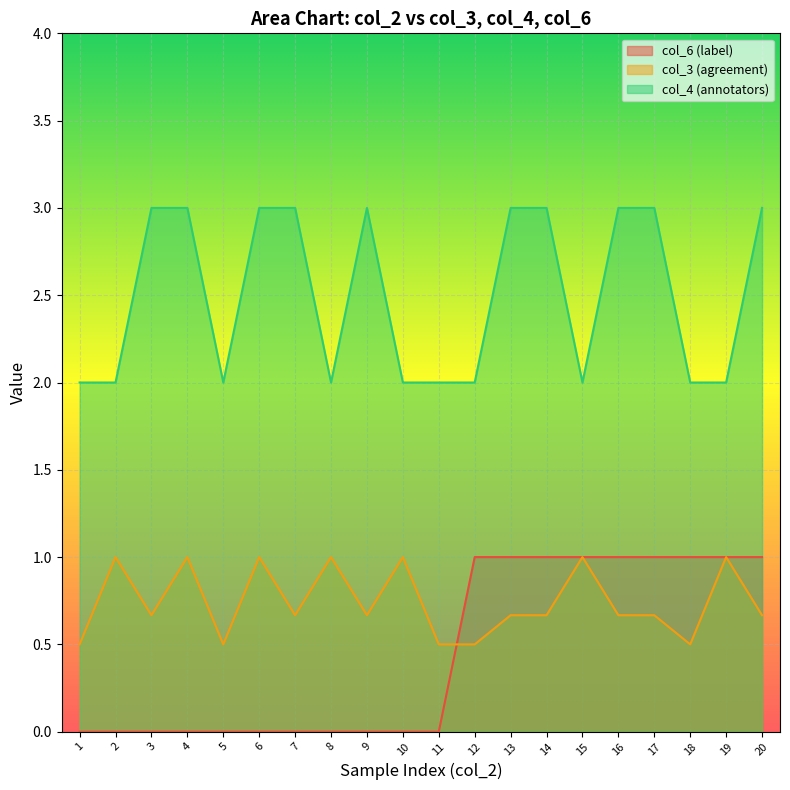

What is the difference between the col_6 (label) values at 16 and 8?

1.0